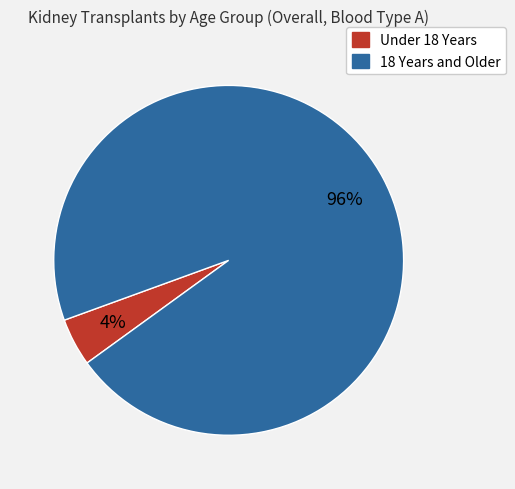

To the nearest percent, what is the average slice percentage?

50%